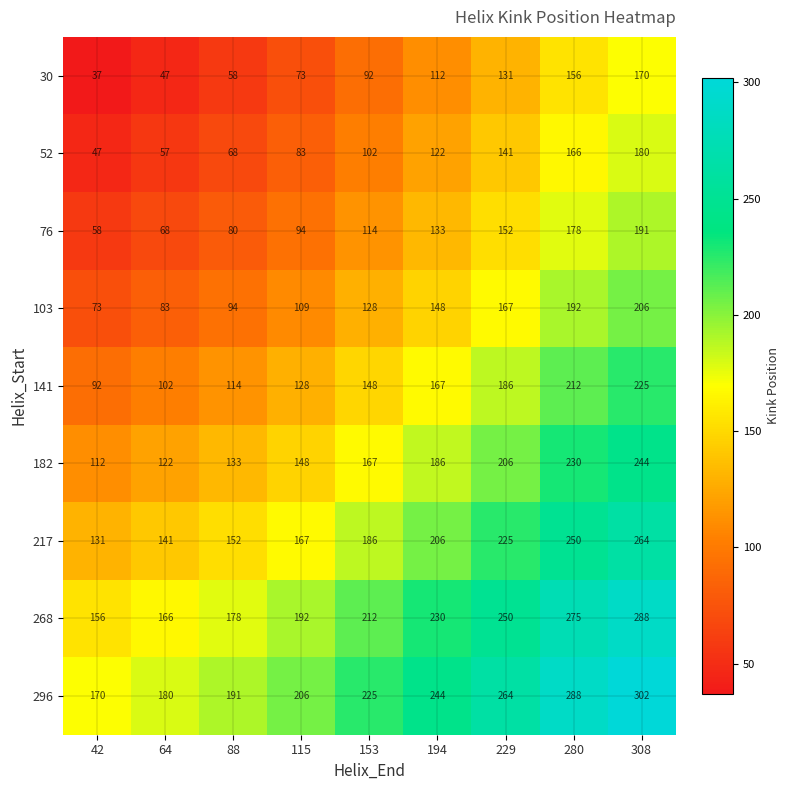

Which label corresponds to the smallest value in the chart?

42